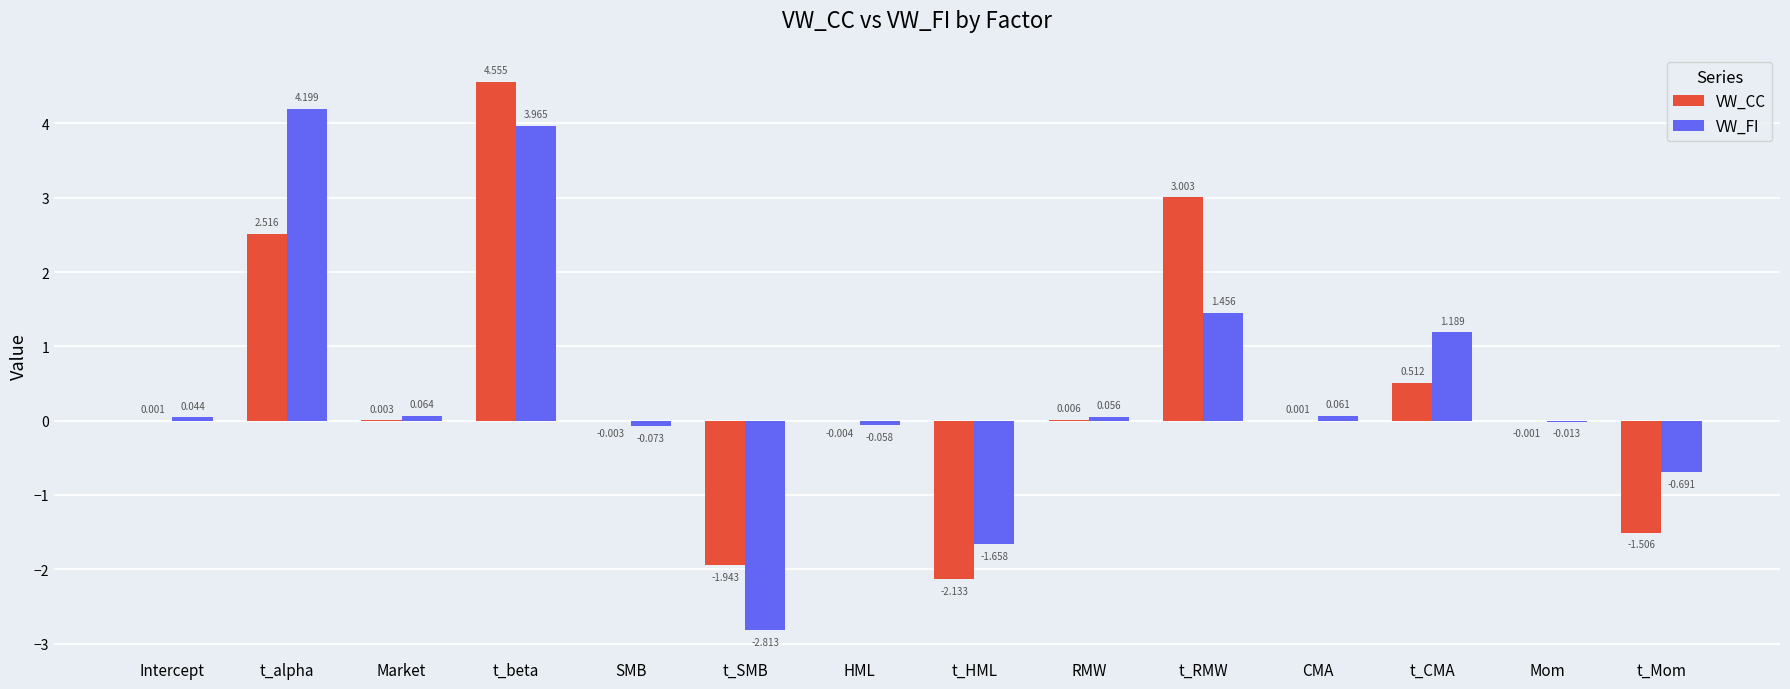

Between HML and RMW, which series saw the biggest shift?

VW_FI